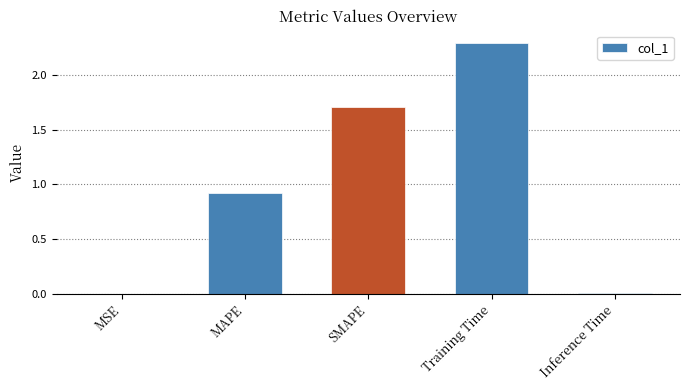

What value does the data have at SMAPE?

1.7